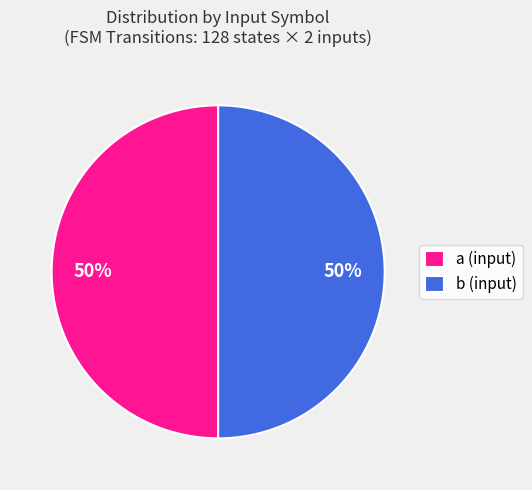

To the nearest percent, what portion does b (input) represent?

50%